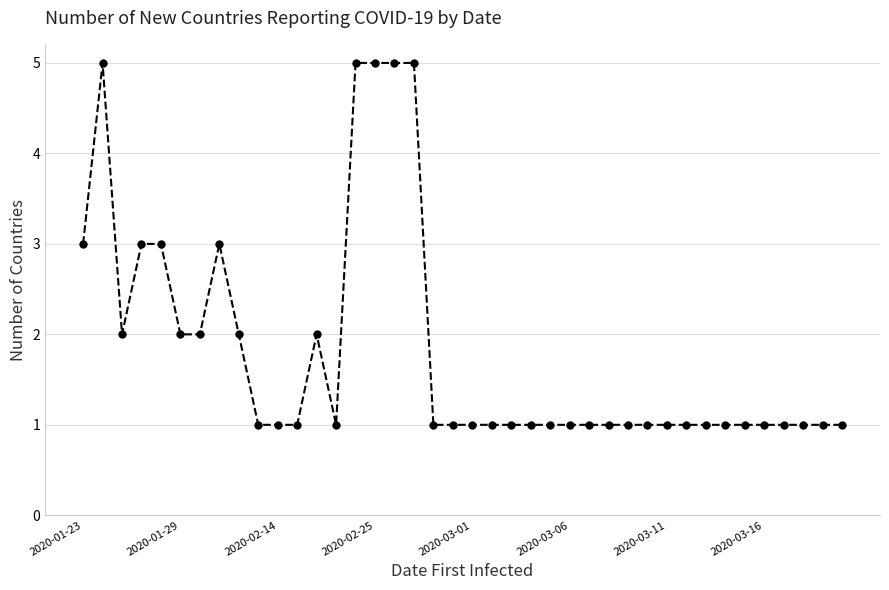

How many lines are shown in the chart?

1